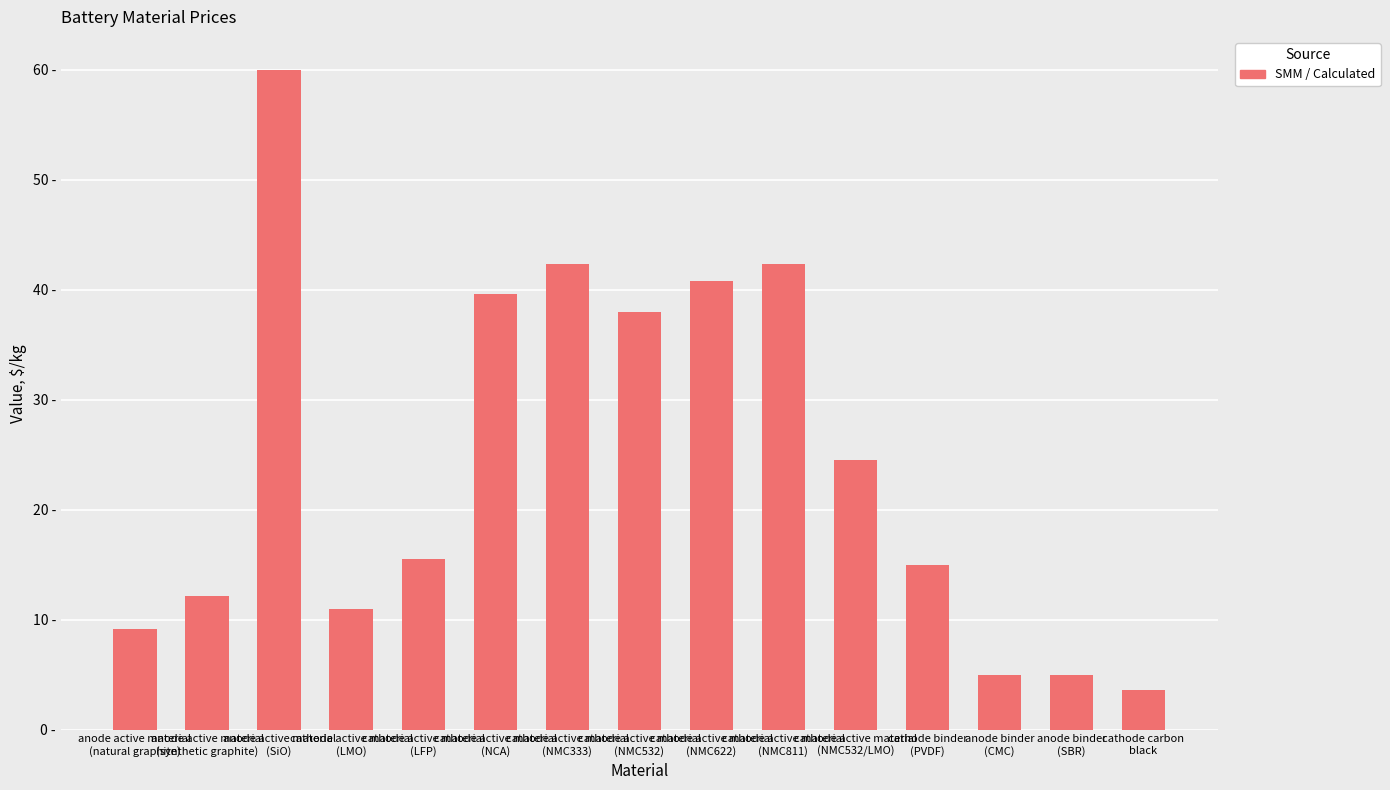

Is it true that the value at cathode active material
(NMC811) is 42.4?

True